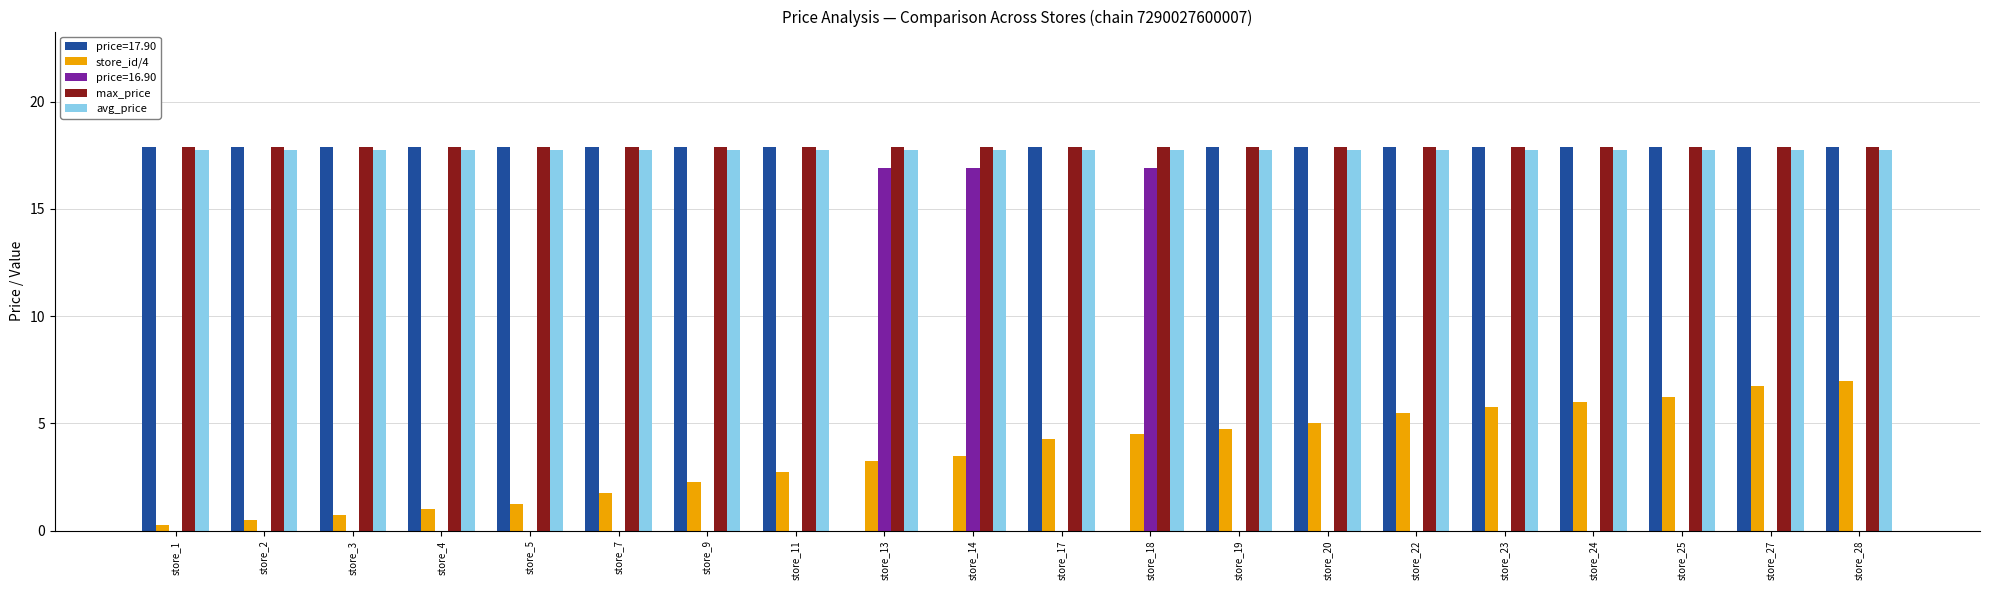

Which series changed the most between store_4 and store_20?

store_id/4